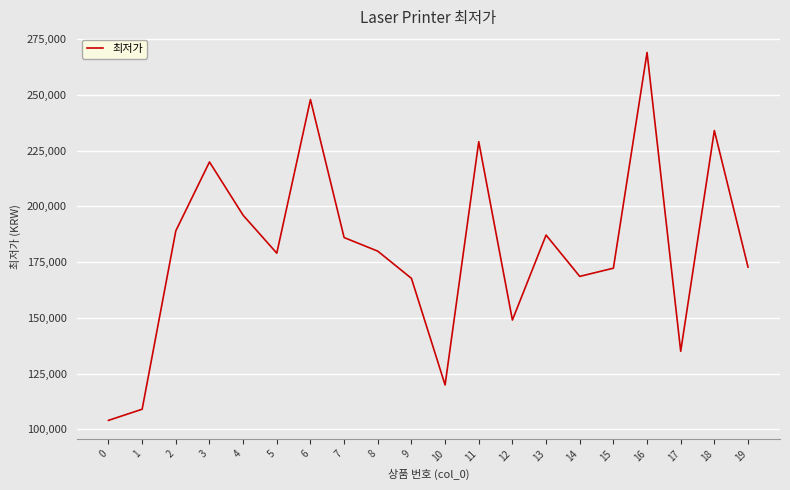

Approximately how many times larger is the value at 16 compared to 14?

1.6